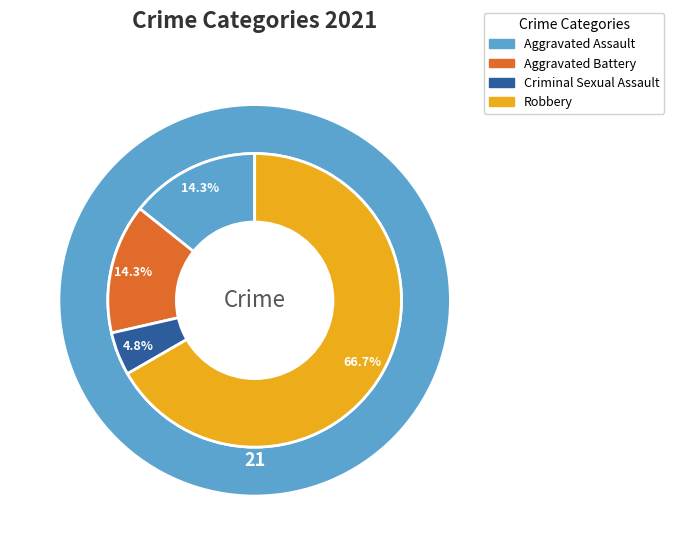

Which category accounts for the majority?

Robbery